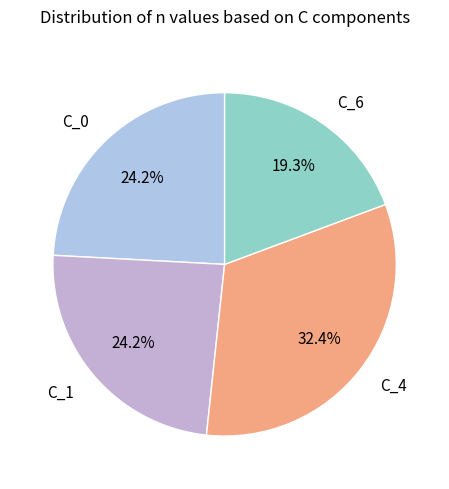

Is it true that C_4 is 32% of the pie?

True